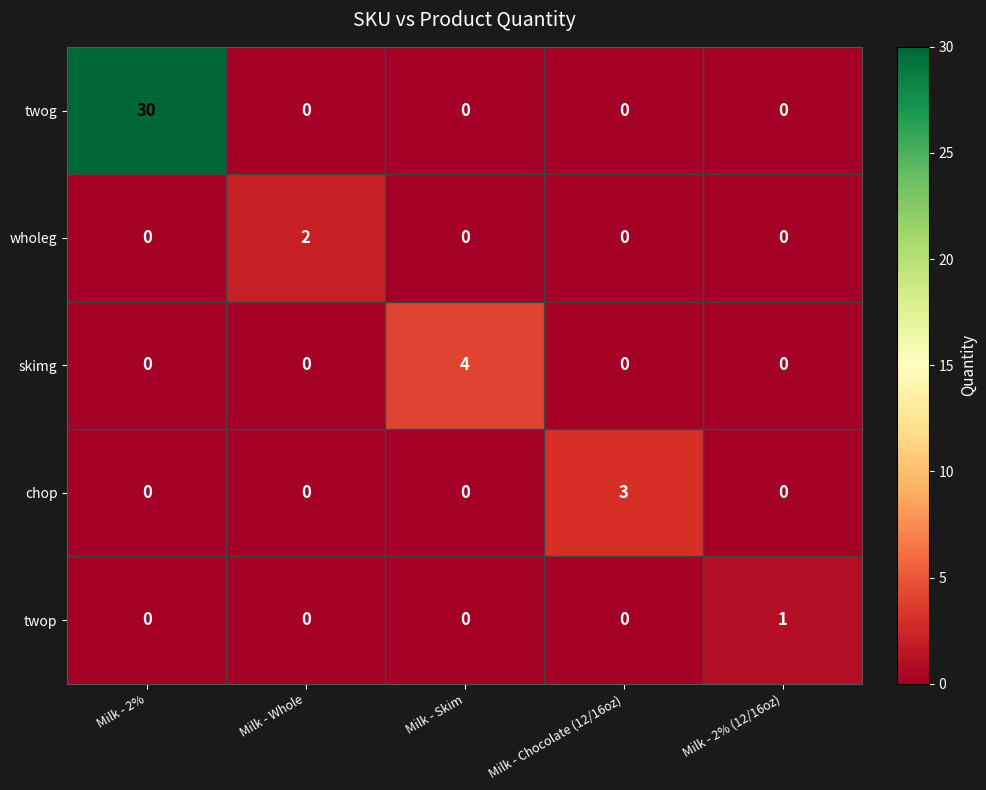

The wholeg series shows 0 at Milk - Skim. True or false?

True